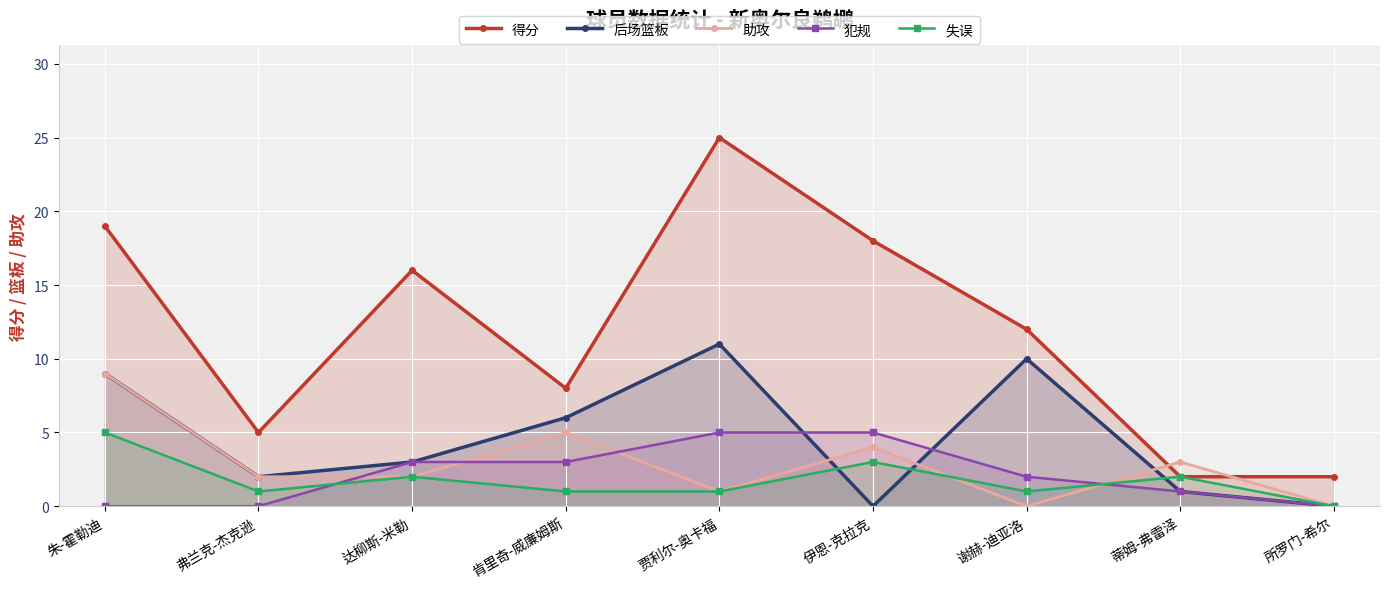

At which category does the chart reach its peak across all series?

贾利尔-奥卡福